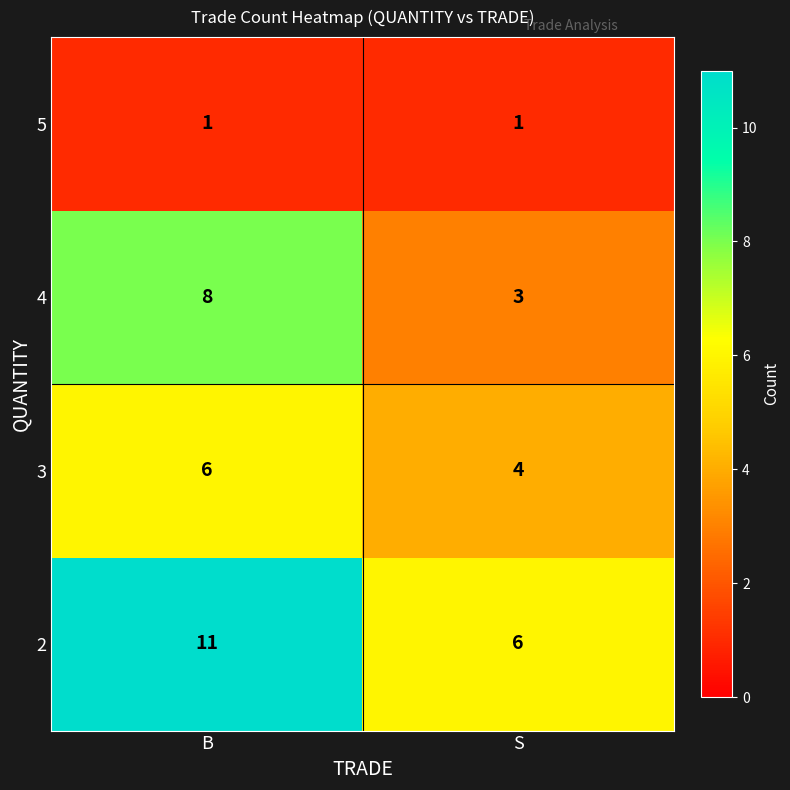

Reading left to right, extract all data points from this chart.

5: 1	1
4: 8	3
3: 6	4
2: 11	6